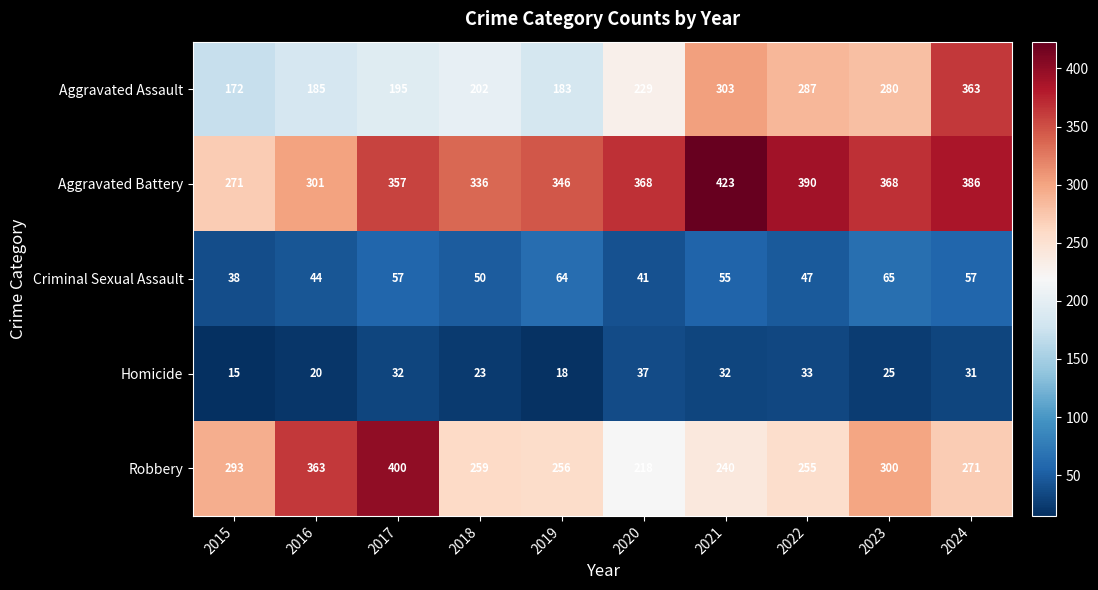

What is the spread (max minus min) of values at 2020?

331